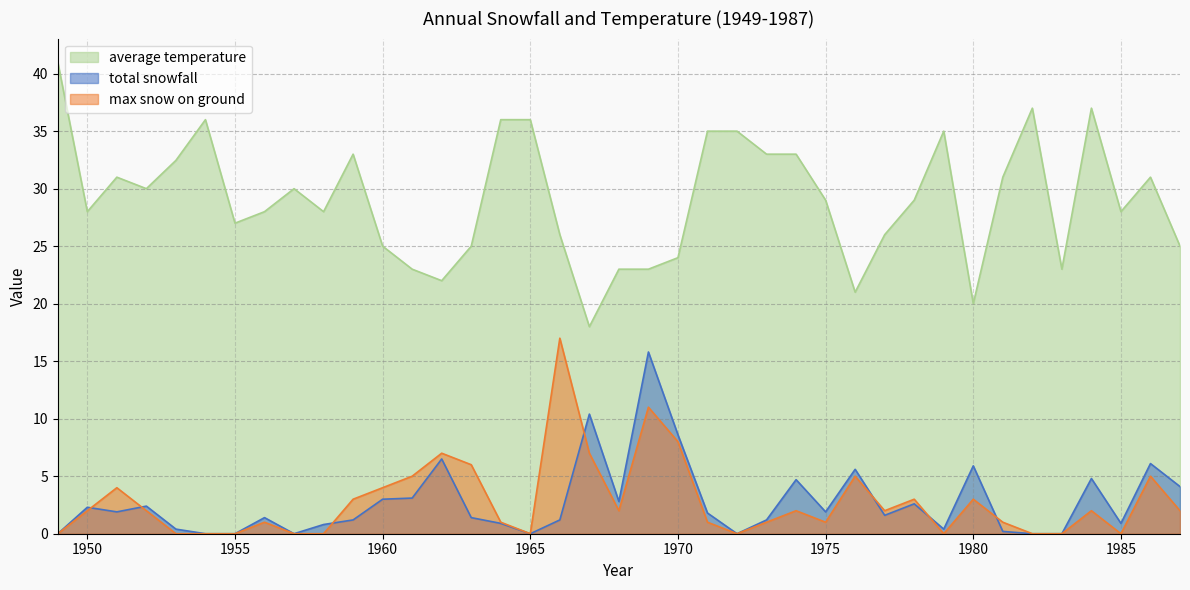

Is it true that average temperature equals 28.0 at 1958?

True